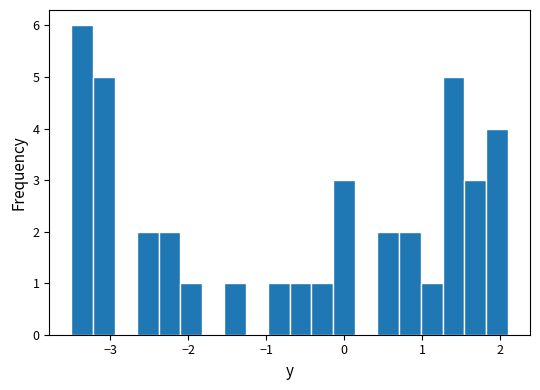

Around what value on the x-axis is the tallest bar? Give the approximate position of its centre, as read against the axis.

-3.4